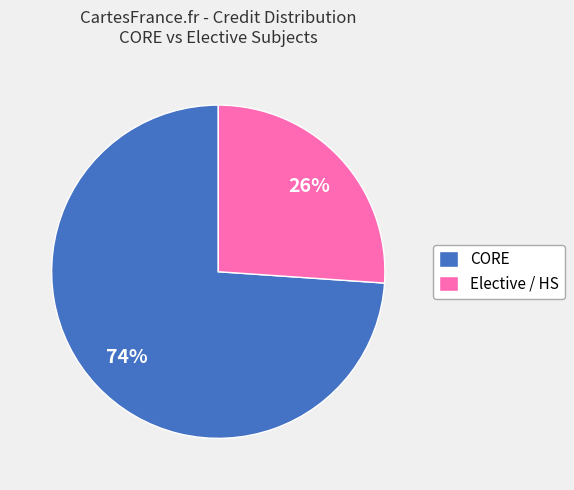

Is there a majority slice in this chart?

Yes